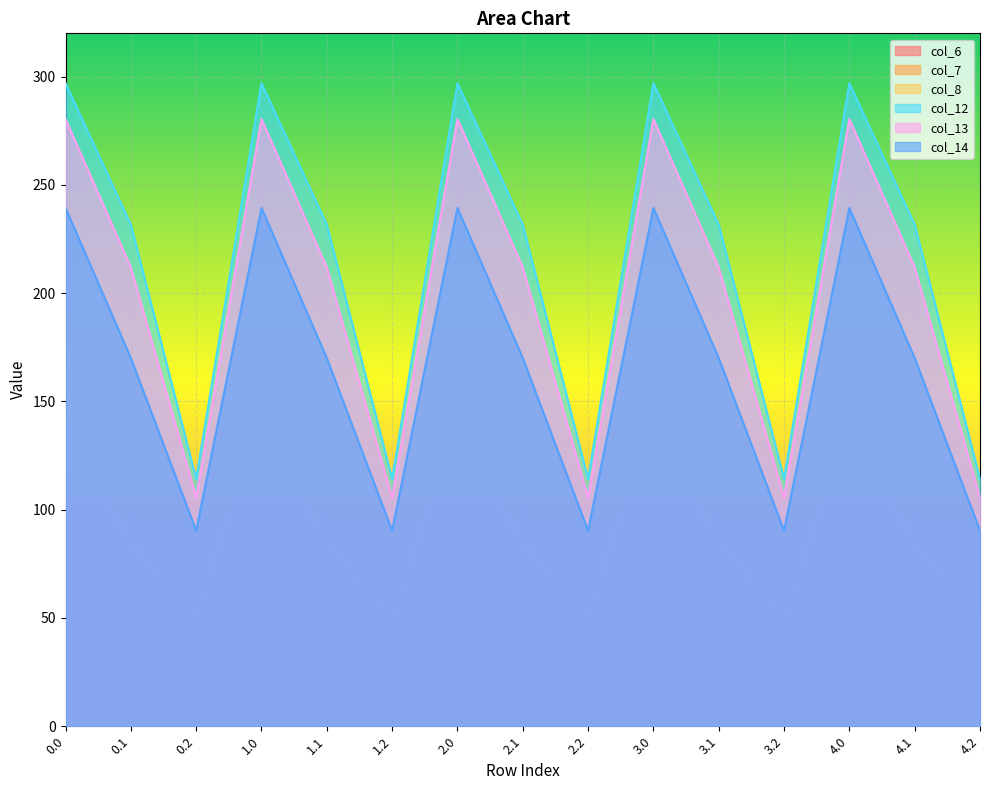

What is the greatest value displayed?

297.0